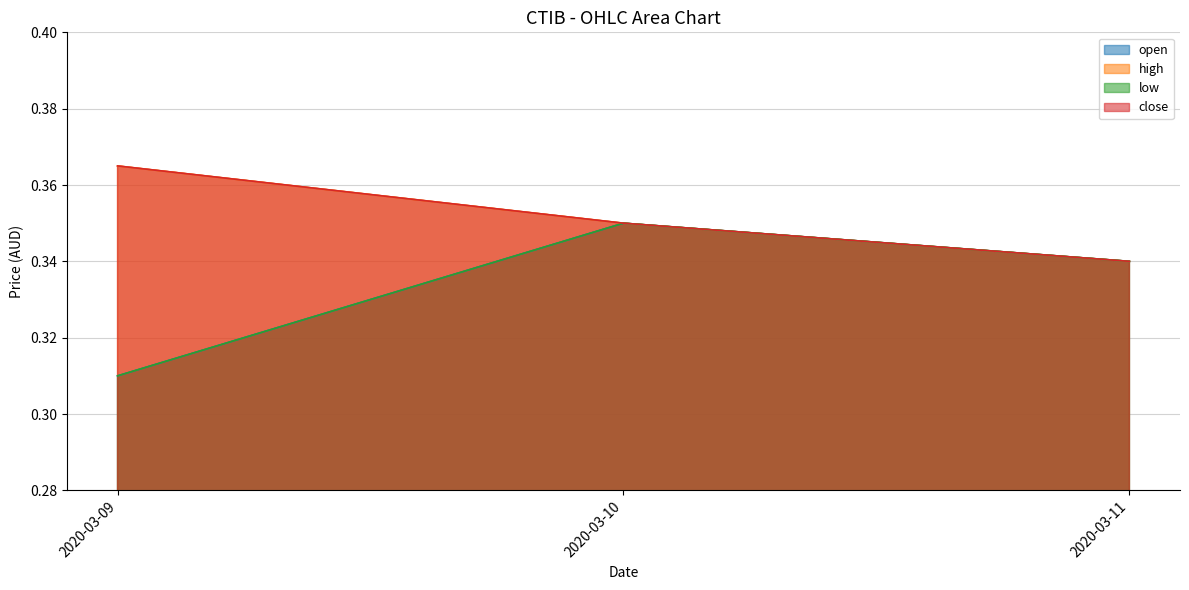

The close series shows 0.1 at 2020-03-11. True or false?

False